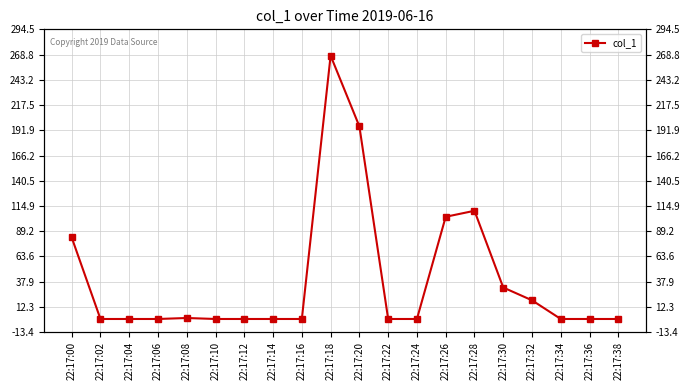

What is the change in value from 22:17:22 to 22:17:26?

+103.9